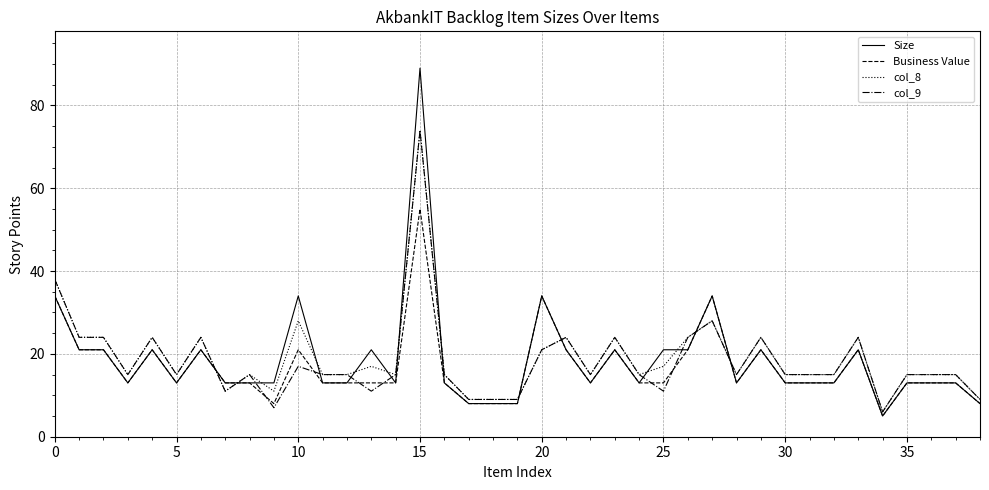

What is the minimum value for Business Value?

5